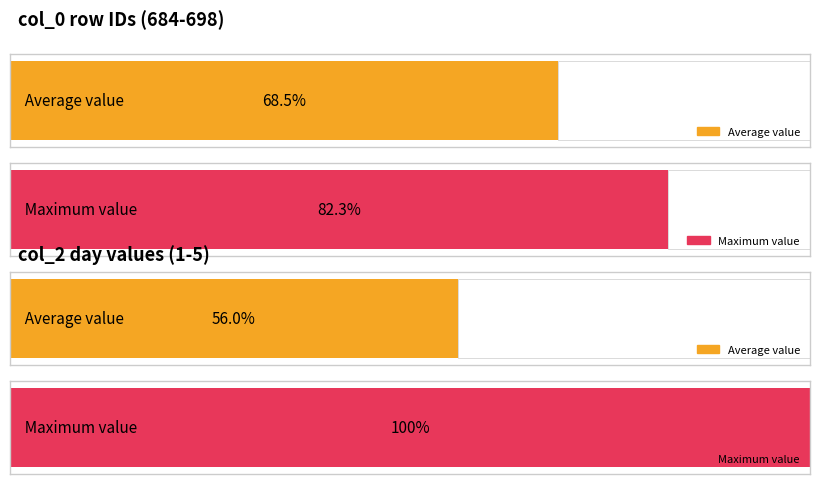

Does the chart contain stacked bars?

No